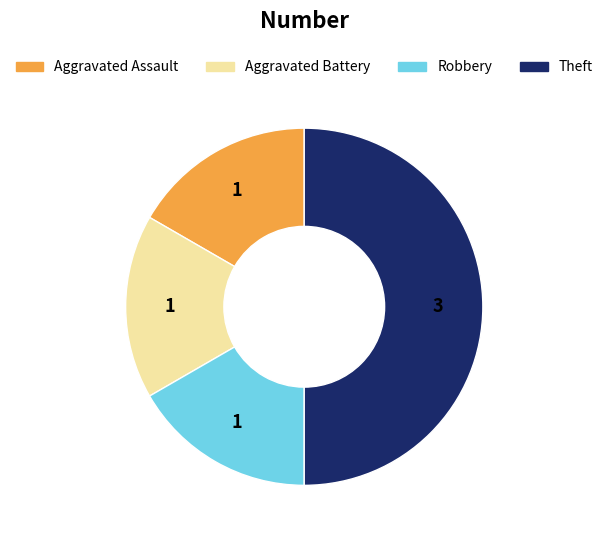

Does Robbery represent more than half of the total?

No